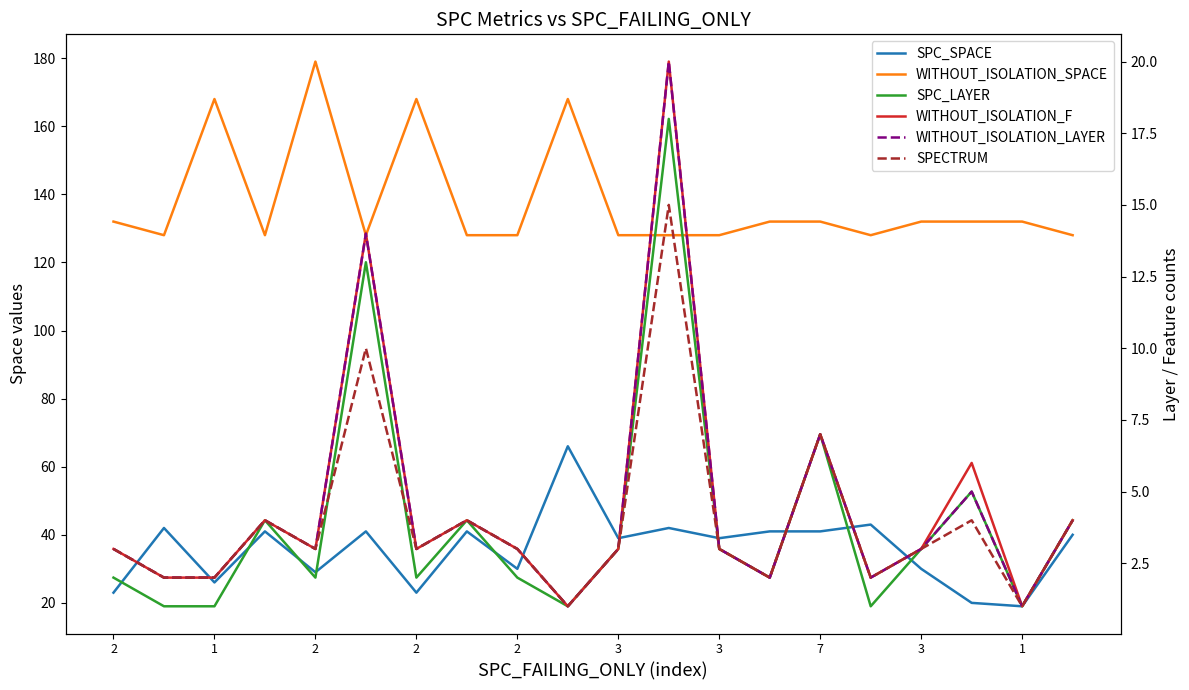

At which category does the chart reach its minimum across all series?

1